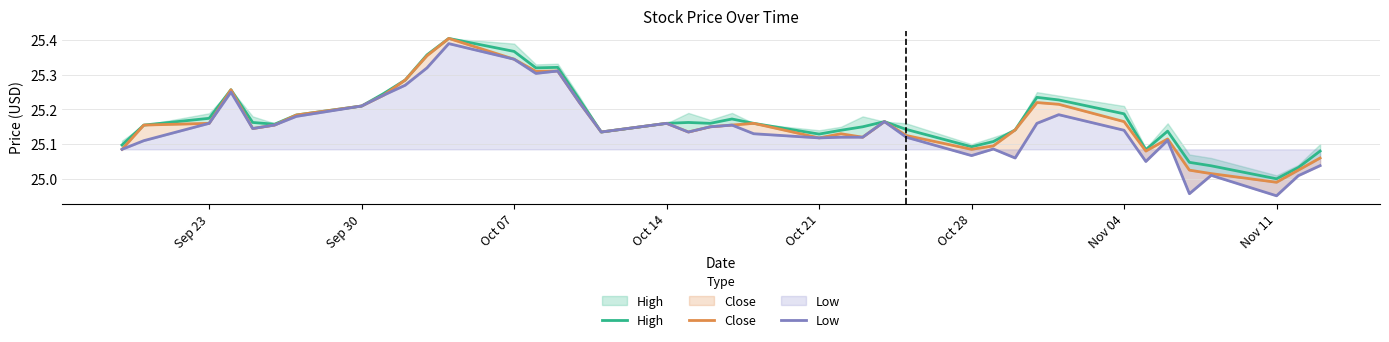

True or false: Close and Low intersect in this chart.

False